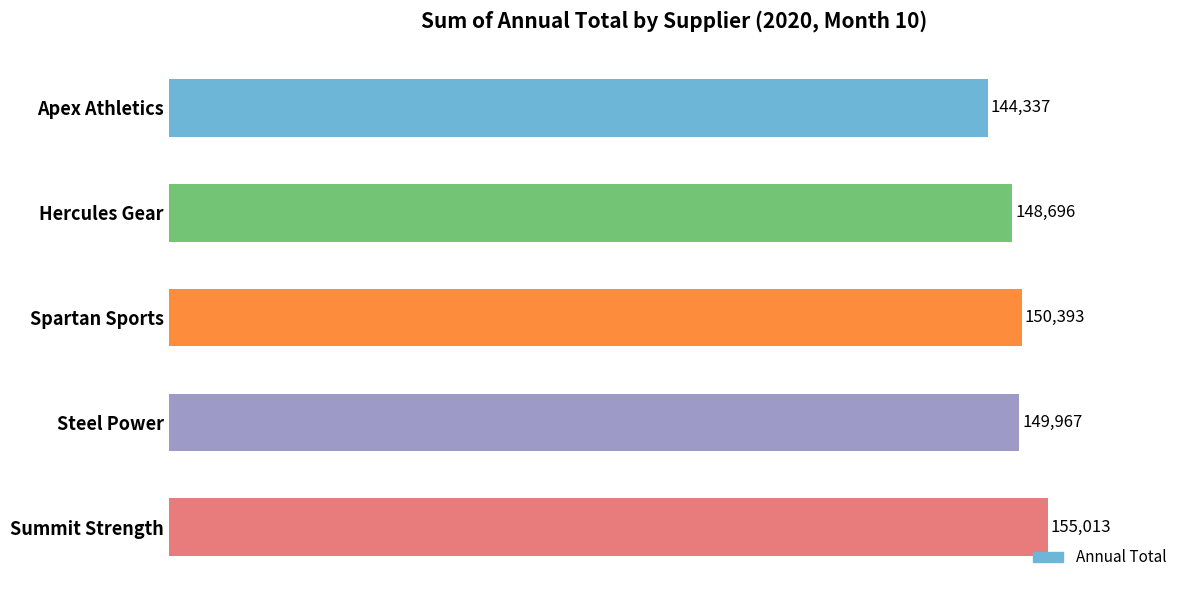

What is the difference between the second highest and minimum values?

6056